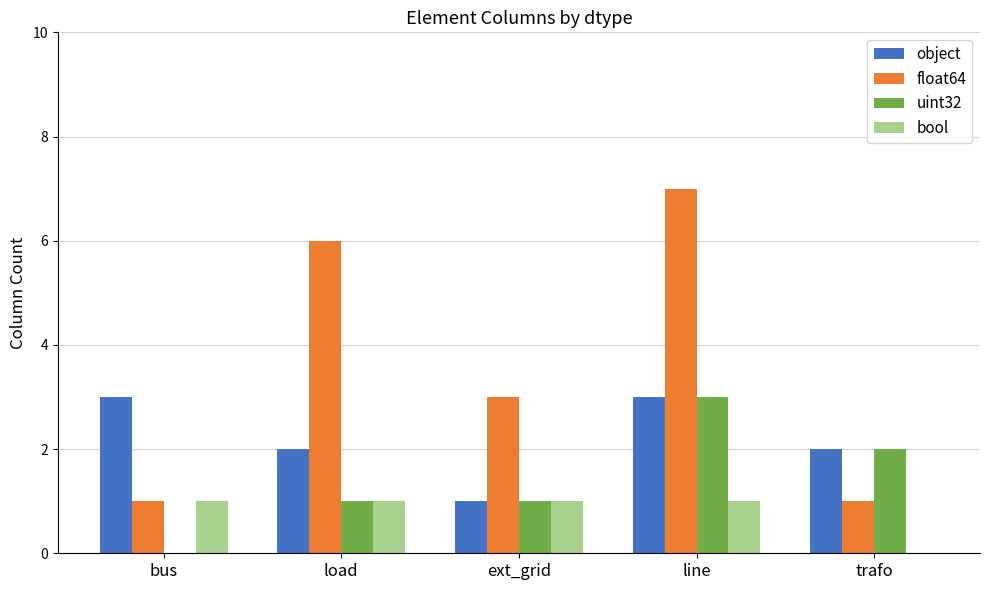

What is the spread (max minus min) of values at load?

5